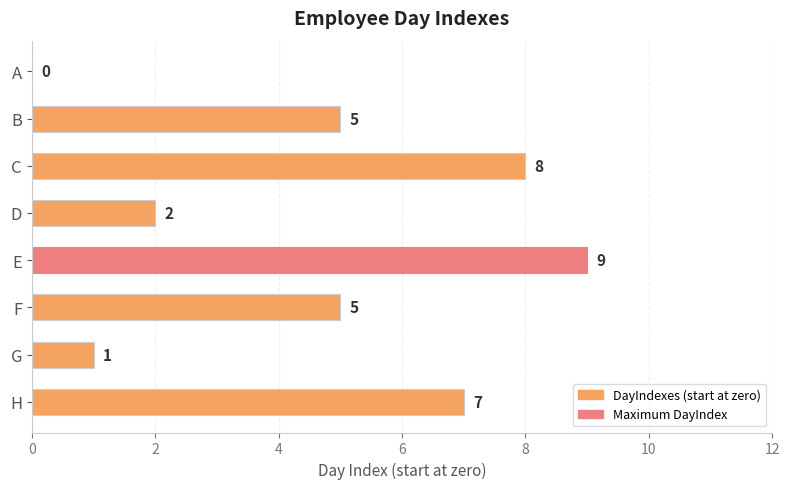

How many distinct data groups are displayed?

1